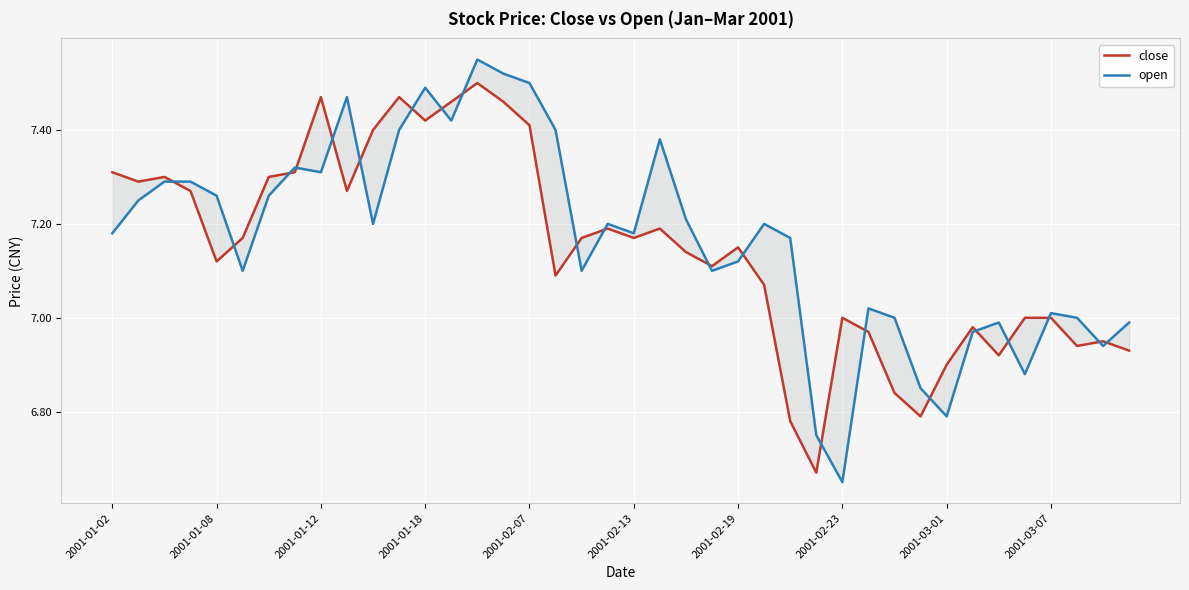

What is the sum of the close values at 21 and 2001-02-07?

14.3